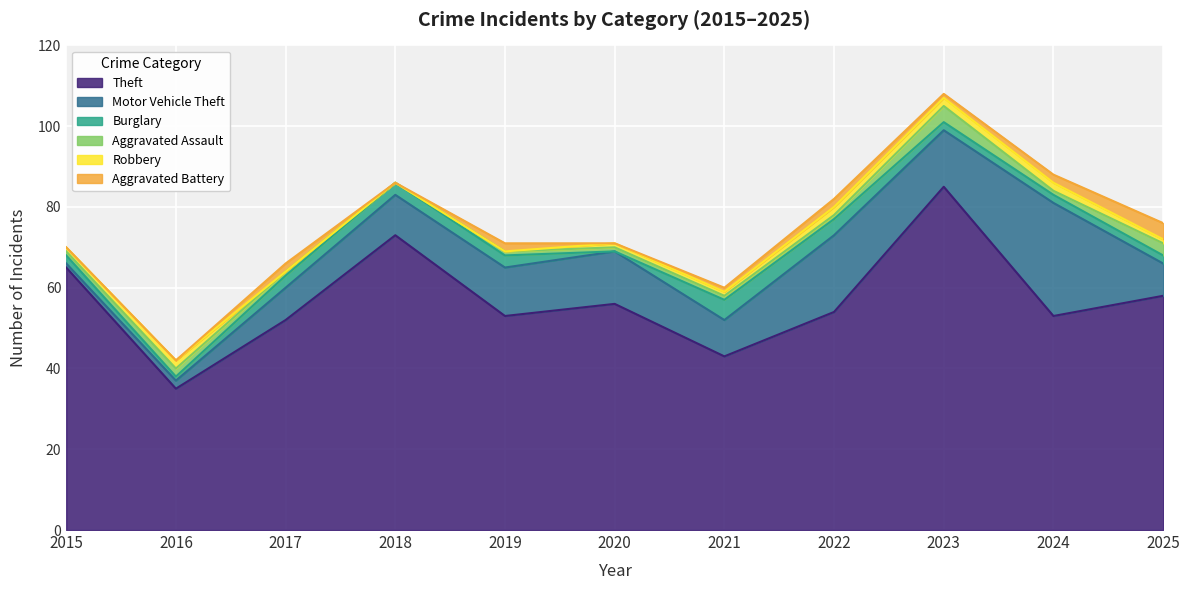

Which series has the widest spread of values?

Theft